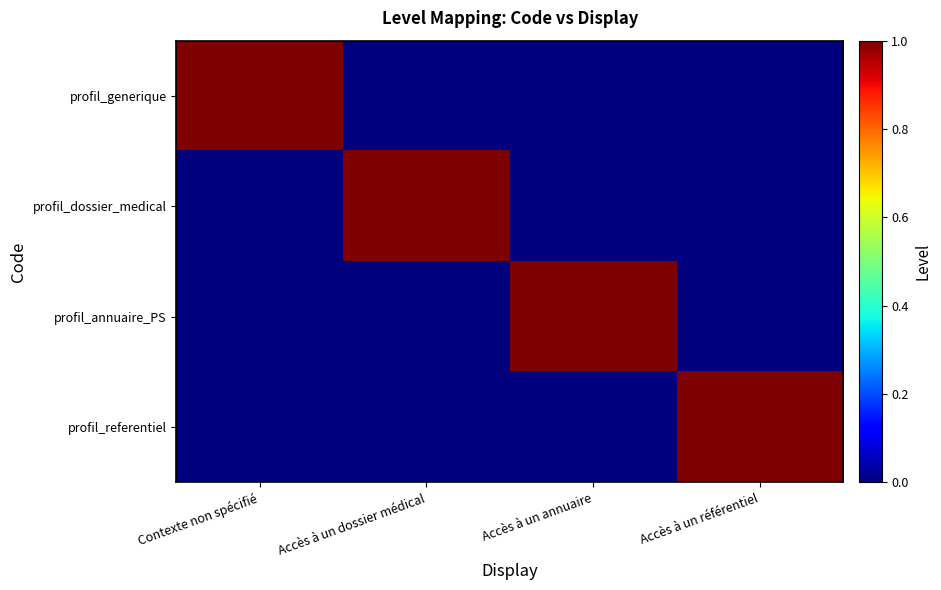

Which series has the largest total across all categories?

profil_generique